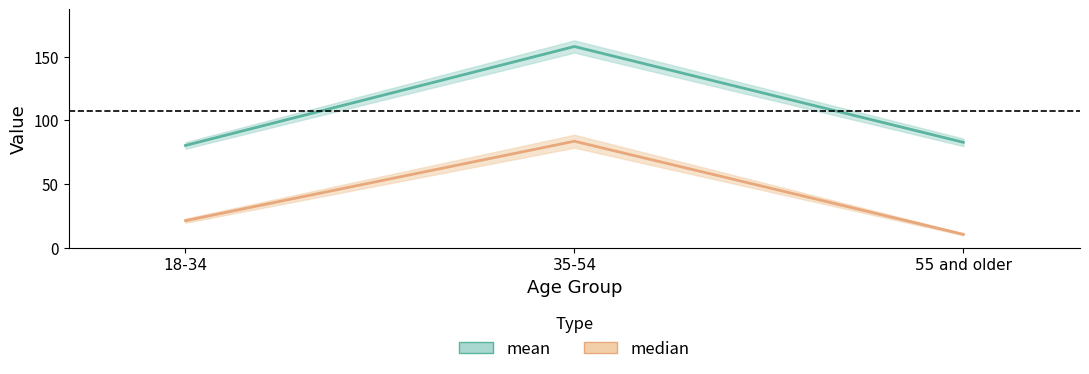

What is the difference between the highest and lowest values at 35-54?

74.4